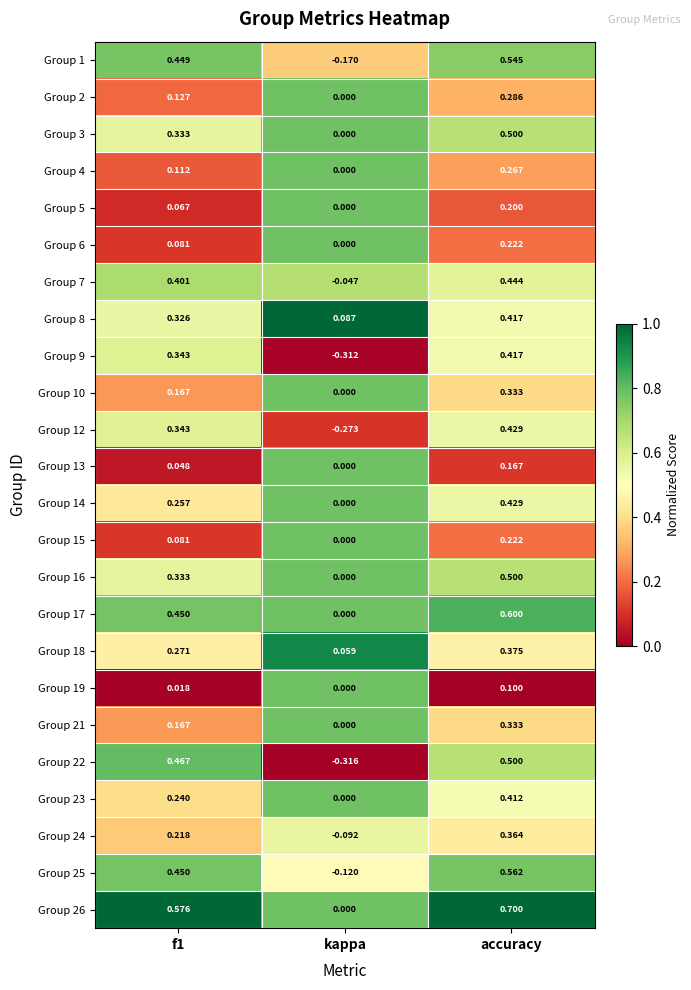

Between f1 and kappa, which series saw the biggest shift?

Group 22